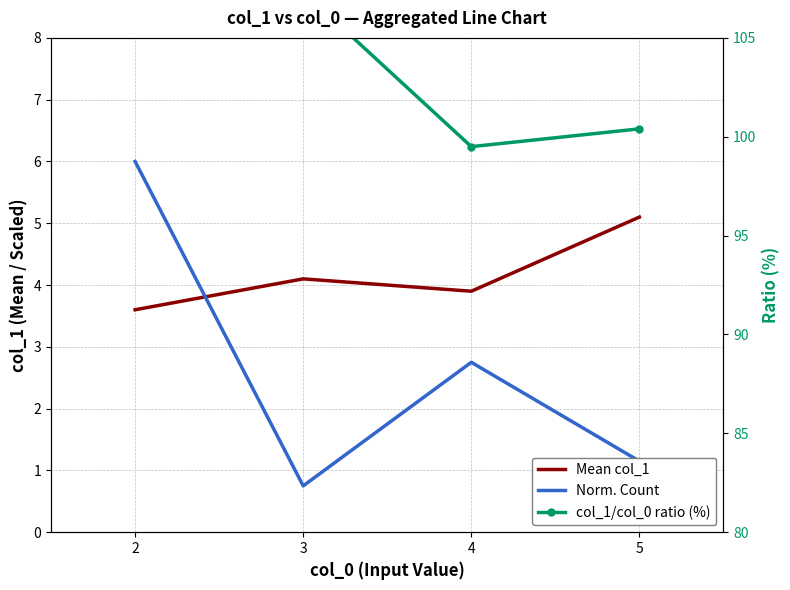

List the labels in order of Norm. Count value, smallest first.

3, 5, 4, 2